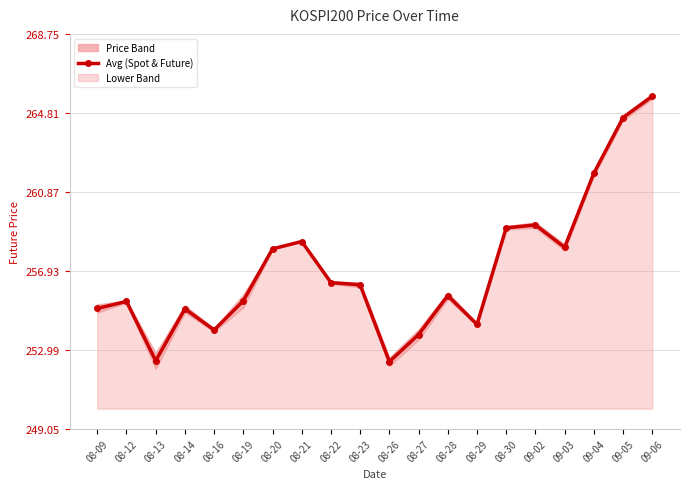

Does the chart display data point markers on the line(s)?

Yes